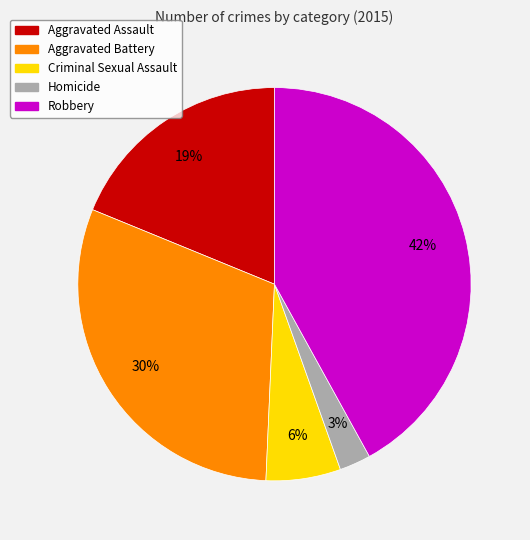

To the nearest percent, what portion does Robbery represent?

42%